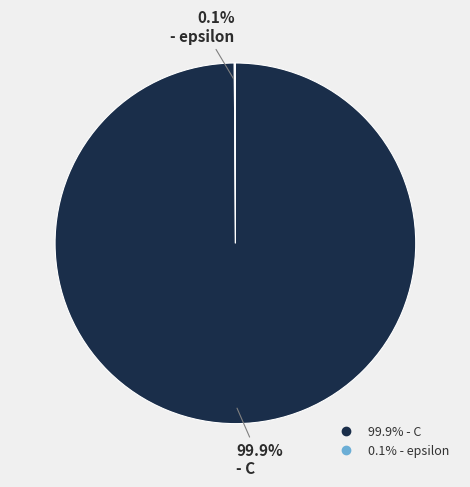

Does any single category account for the majority?

Yes